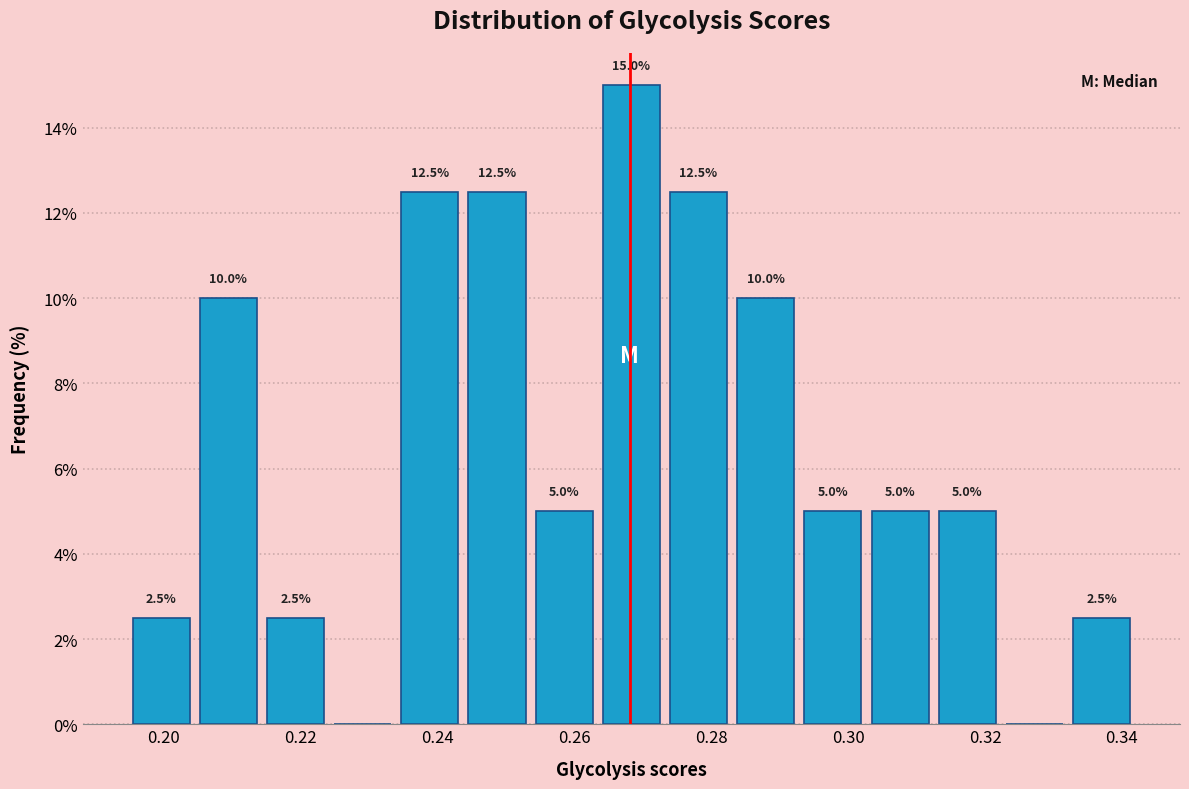

Which range on the x-axis has the tallest bar?

0.264 to 0.274